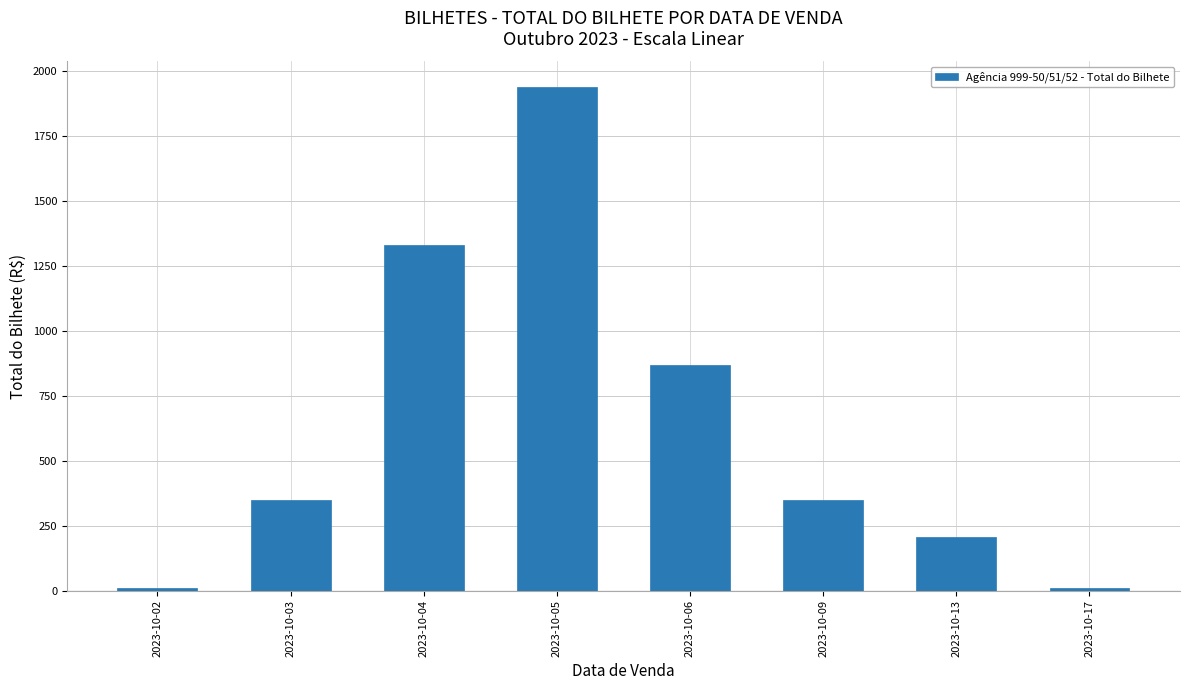

What is the smallest value displayed?

10.9